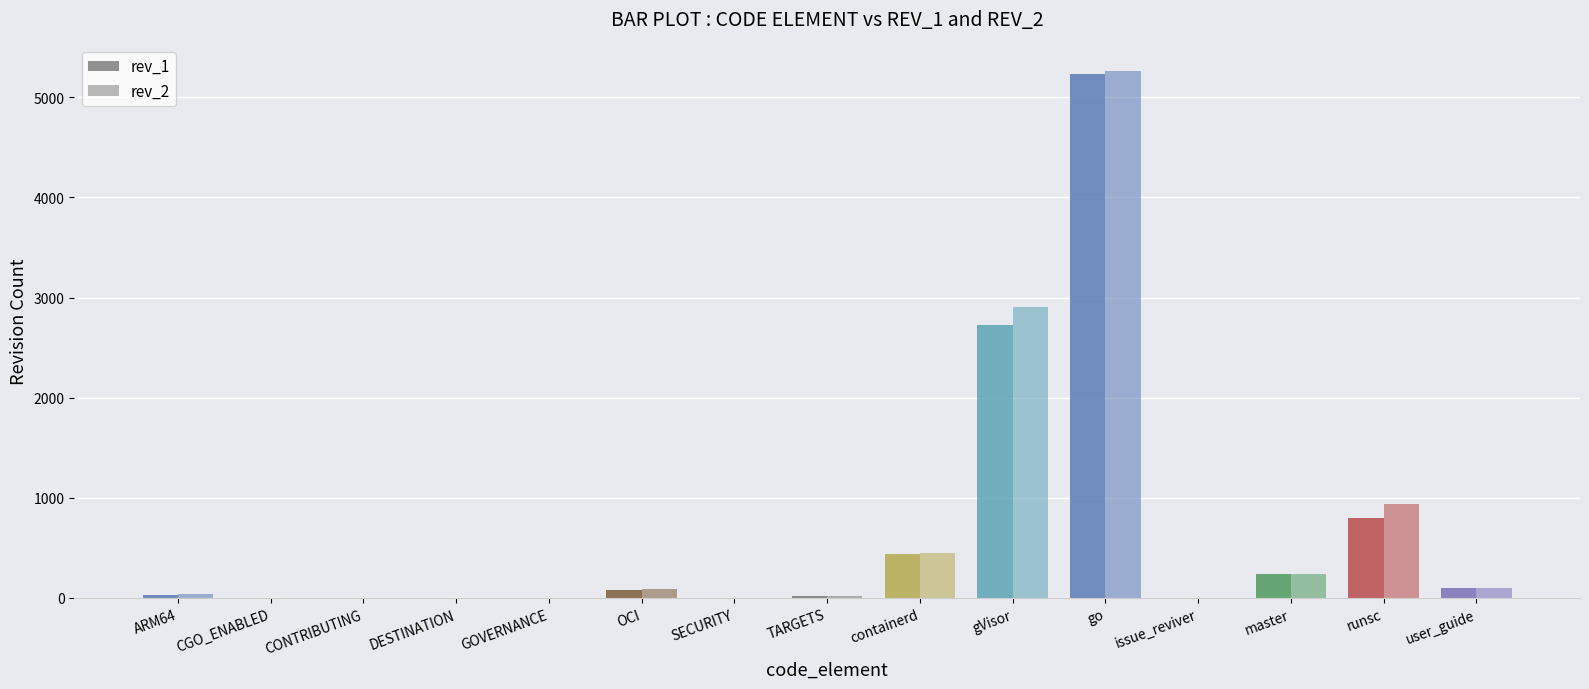

Which series changed the most between DESTINATION and gVisor?

rev_2